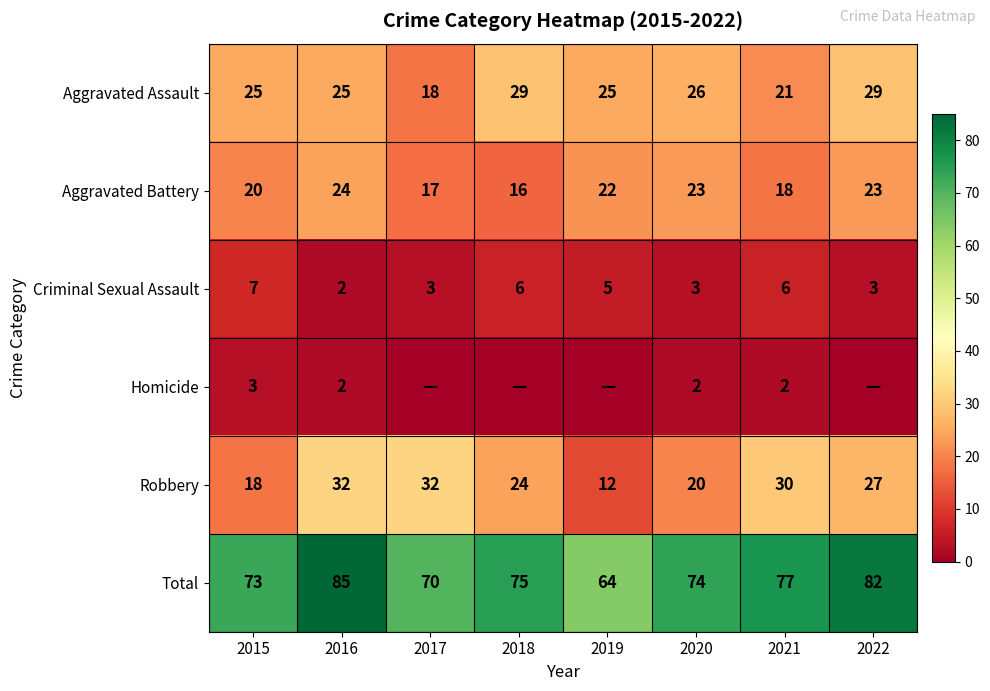

Which series changed the most between 2020 and 2021?

Robbery